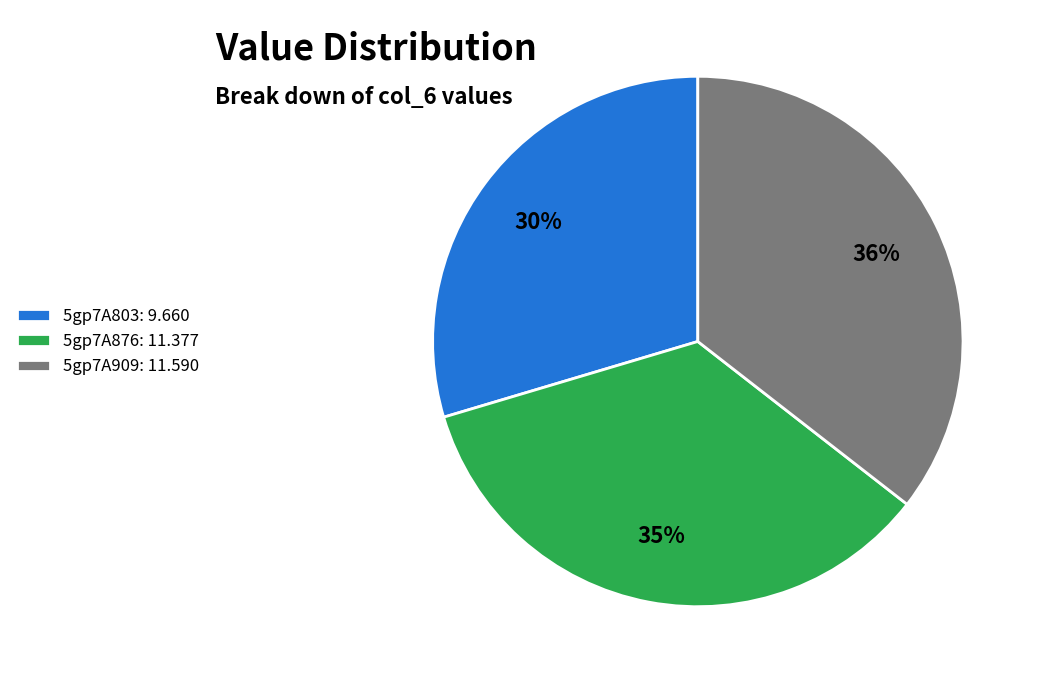

Does 5gp7A876 account for over 50% of the chart?

No